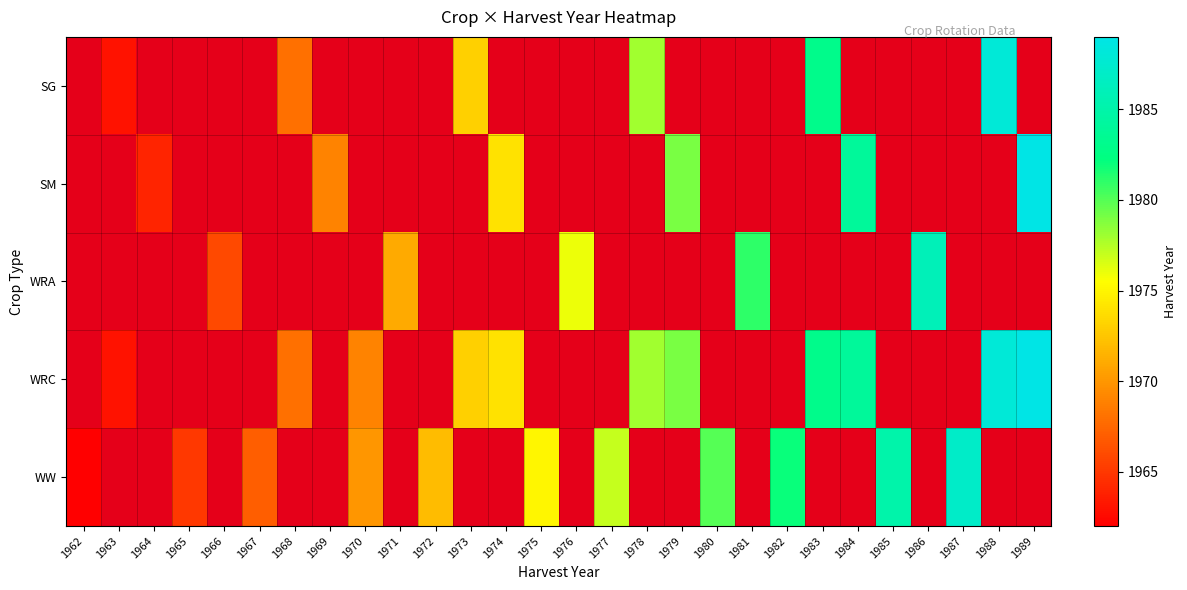

List the series in order of their peak value, highest first.

SG, SM, WRA, WRC, WW